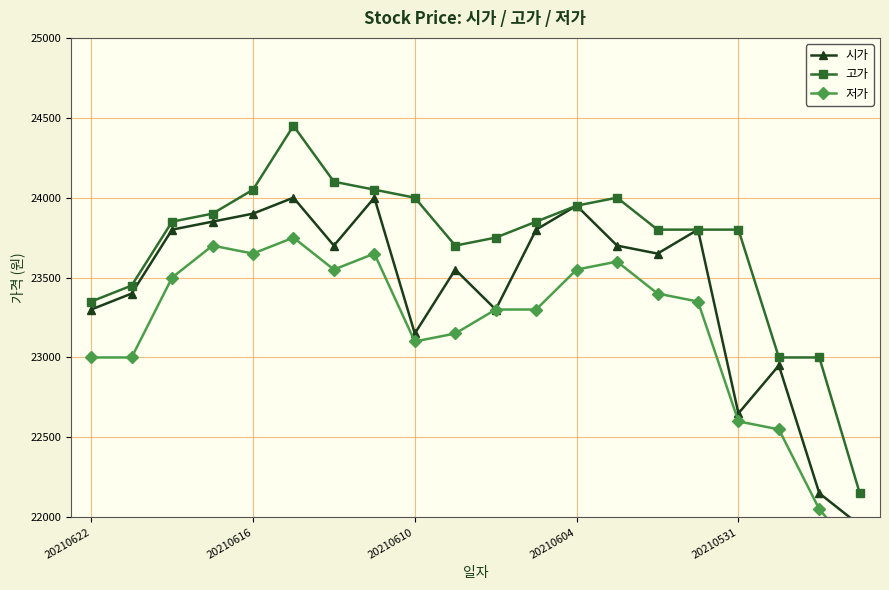

Which series has the largest total across all categories?

고가